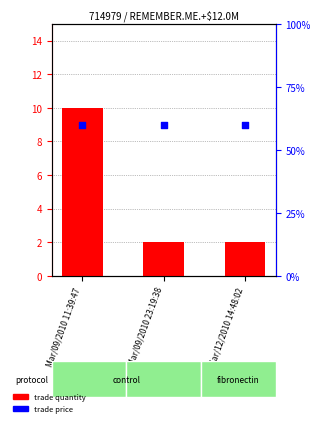

At which category is the sum across all series the highest?

Mar/09/2010 11:39:47